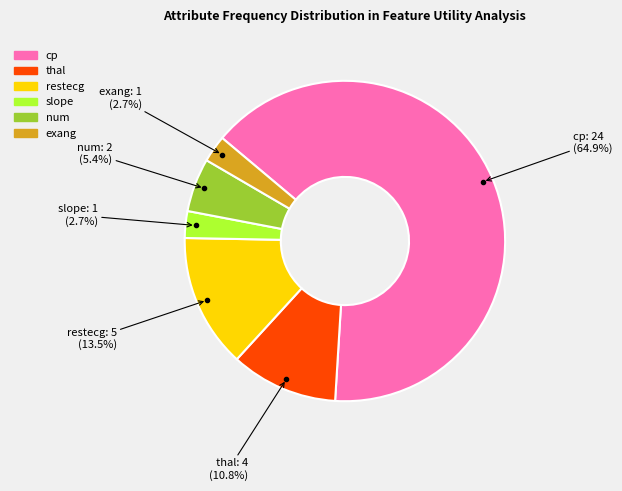

Is it true that cp is 78% of the pie?

False